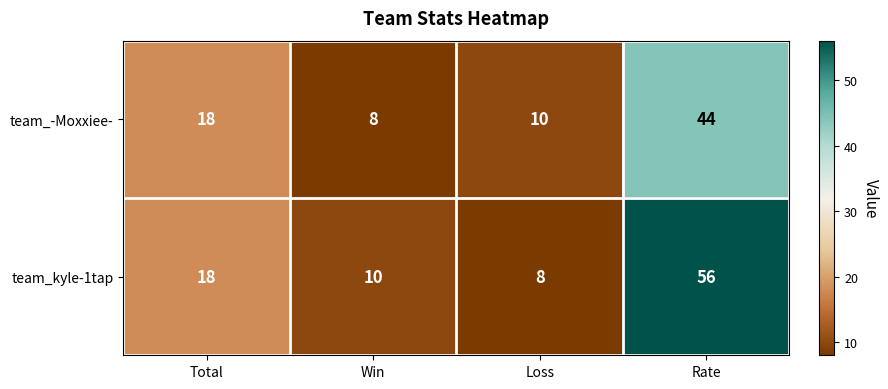

Reading right to left, list all the values displayed in this chart.

team_-Moxxiee-: 44	10	8	18
team_kyle-1tap: 56	8	10	18